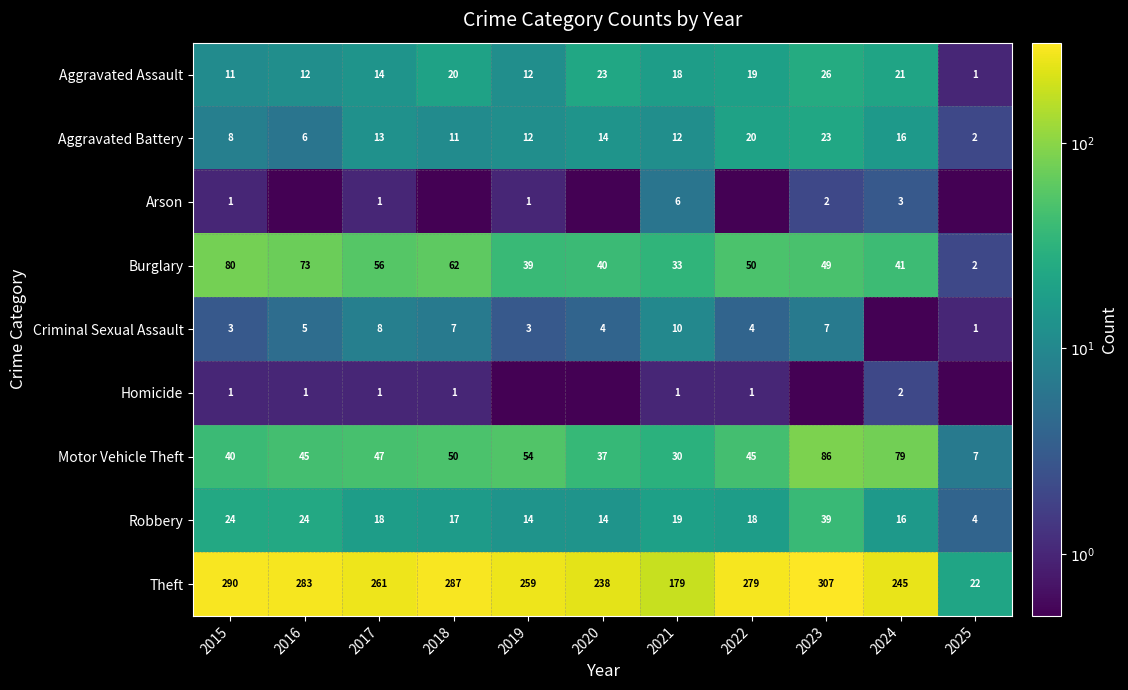

What is the difference between the second highest and second lowest values in the Motor Vehicle Theft series?

49.0